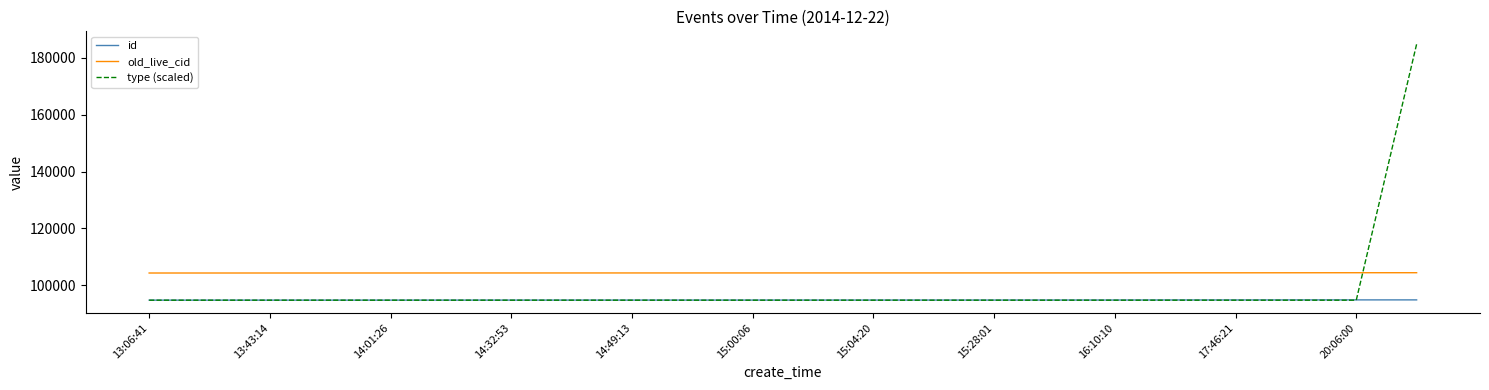

List the series in order of their overall mean, highest first.

old_live_cid, type (scaled), id